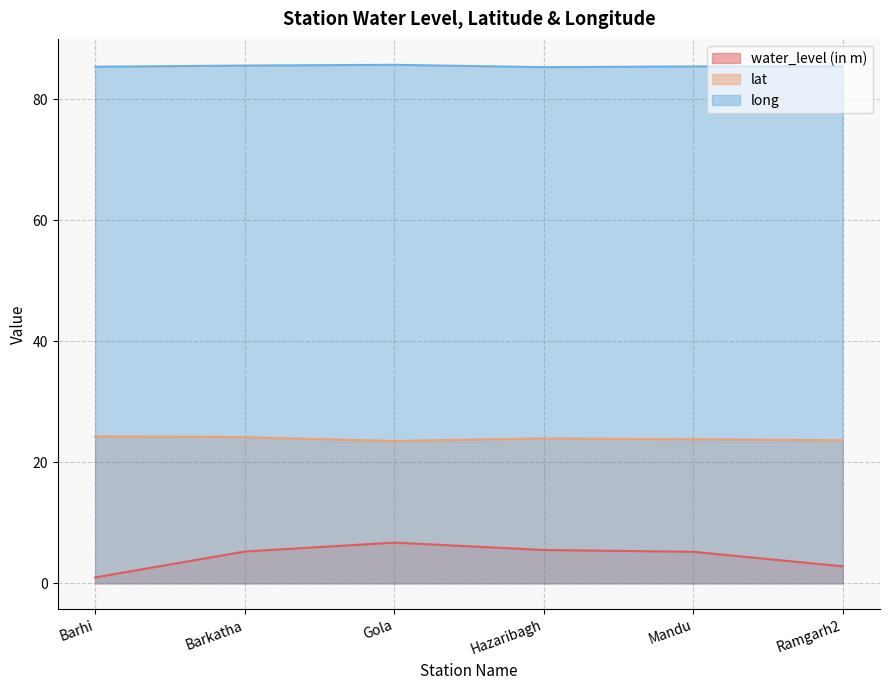

Does the chart display data point markers on the line(s)?

No